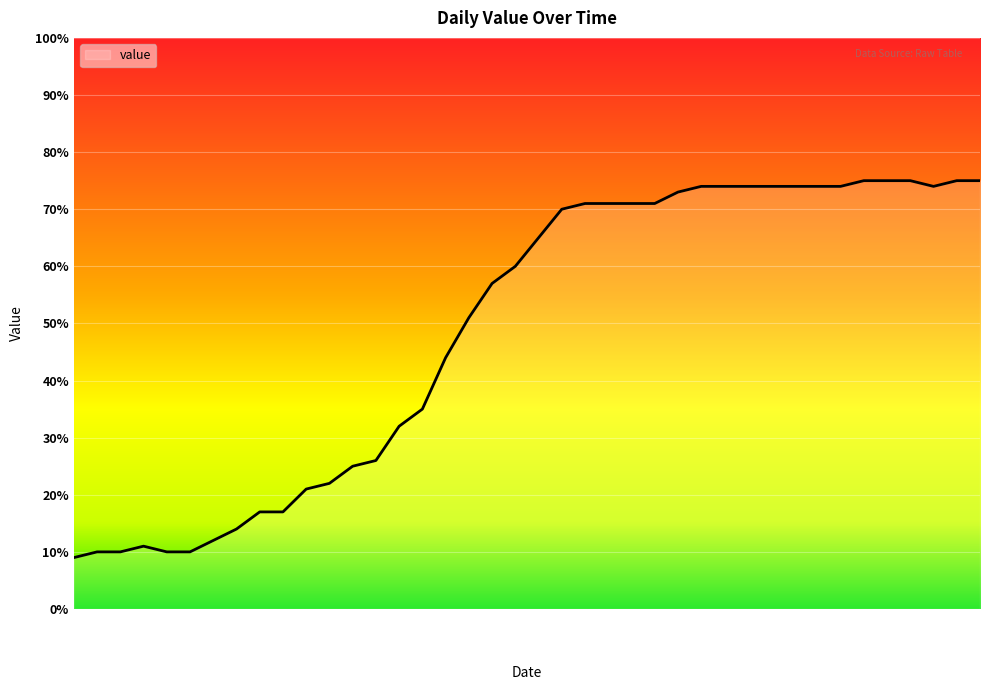

How many categories are shown in the chart?

40